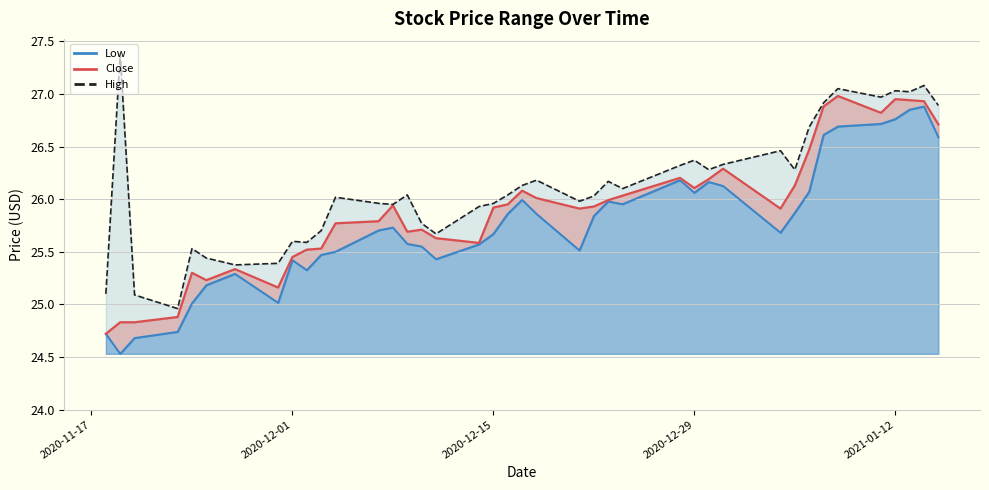

How many lines are shown in the chart?

3